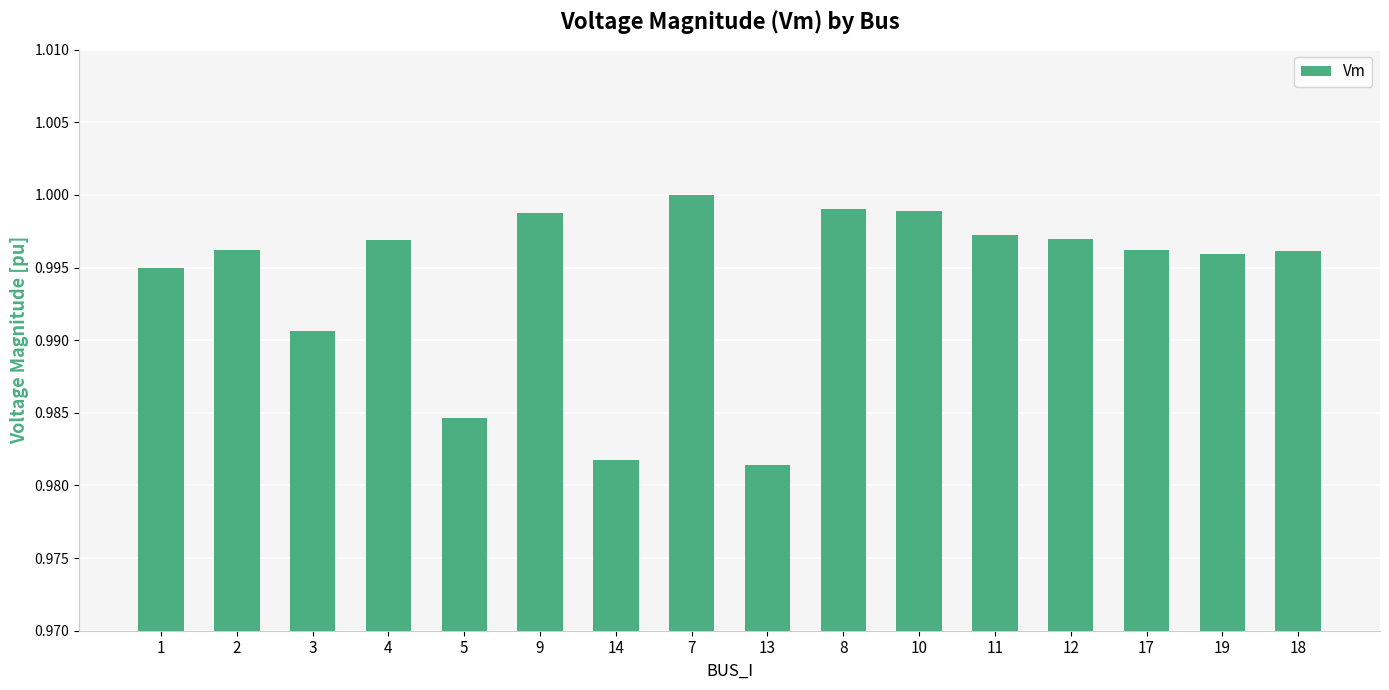

What is the sum of all values?

15.9